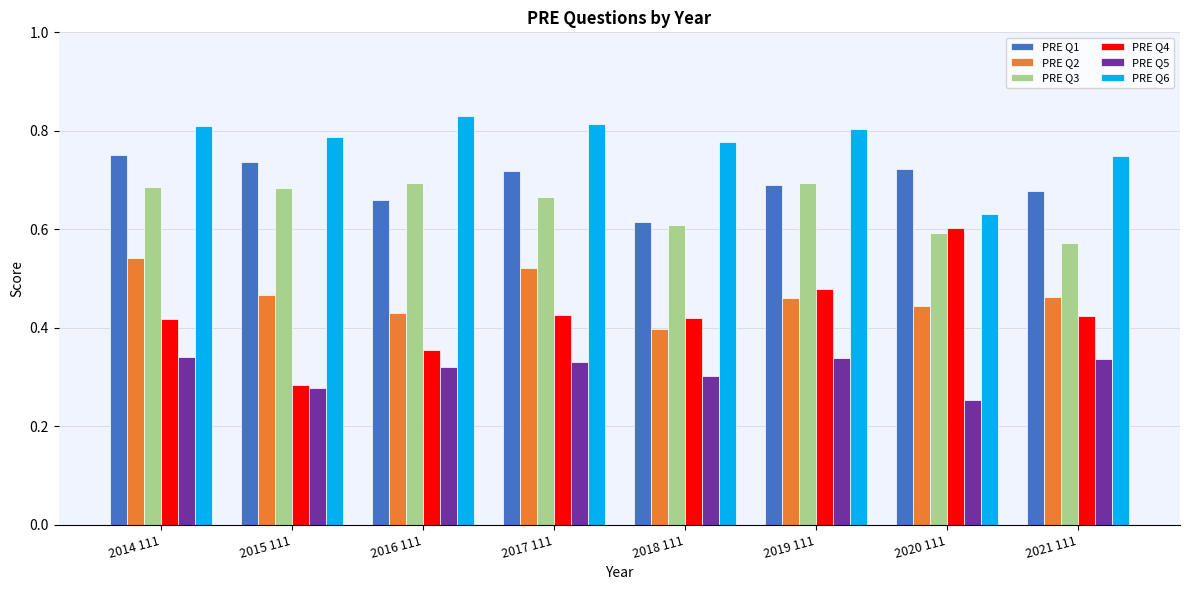

Rank the series at 2014 111 from highest to lowest value.

PRE Q6, PRE Q1, PRE Q3, PRE Q2, PRE Q4, PRE Q5